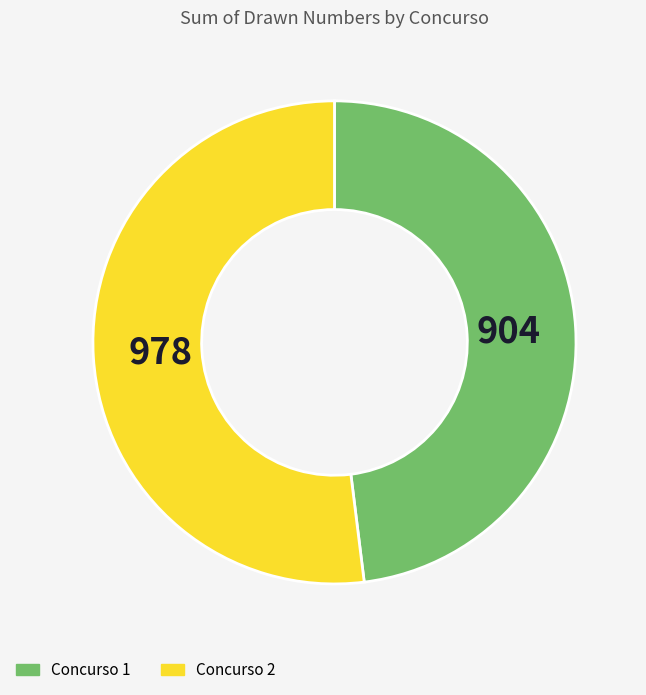

Is there any slice that represents more than half of the pie?

Yes